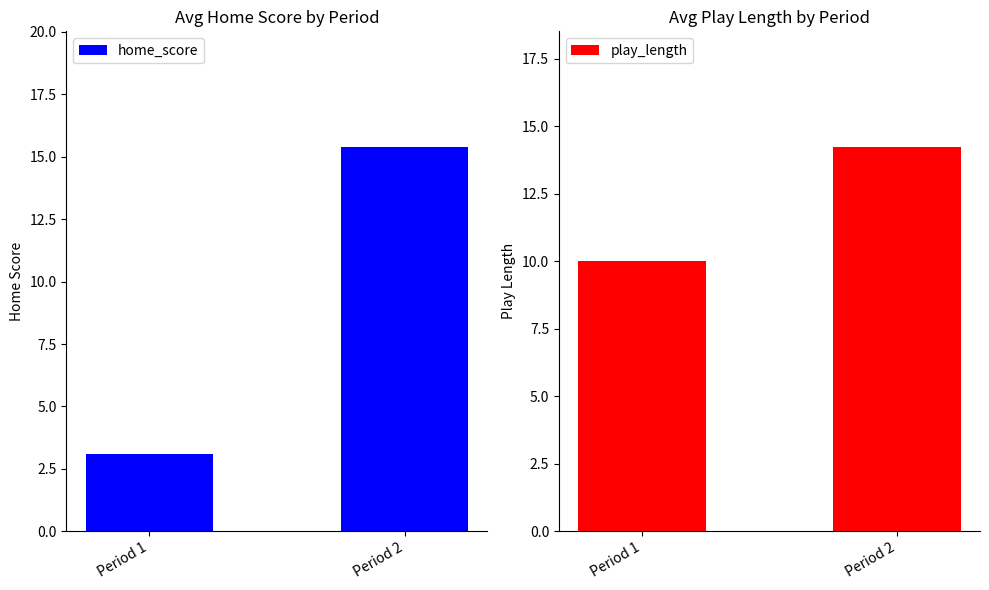

Is the value of play_length at Period 2 greater than the value of home_score at Period 2?

No